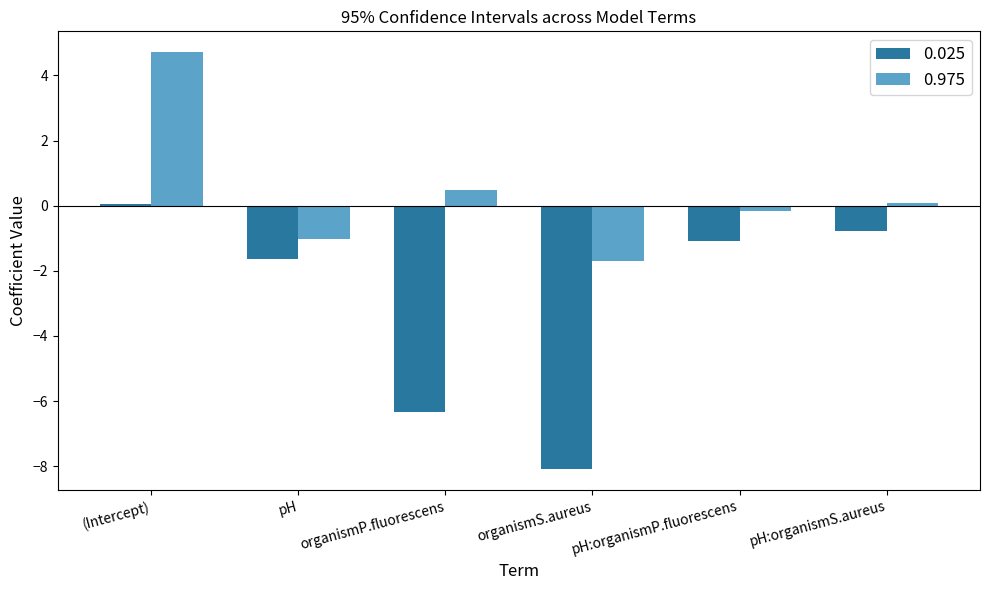

What value does the 0.025 series have at pH:organismS.aureus?

-0.8